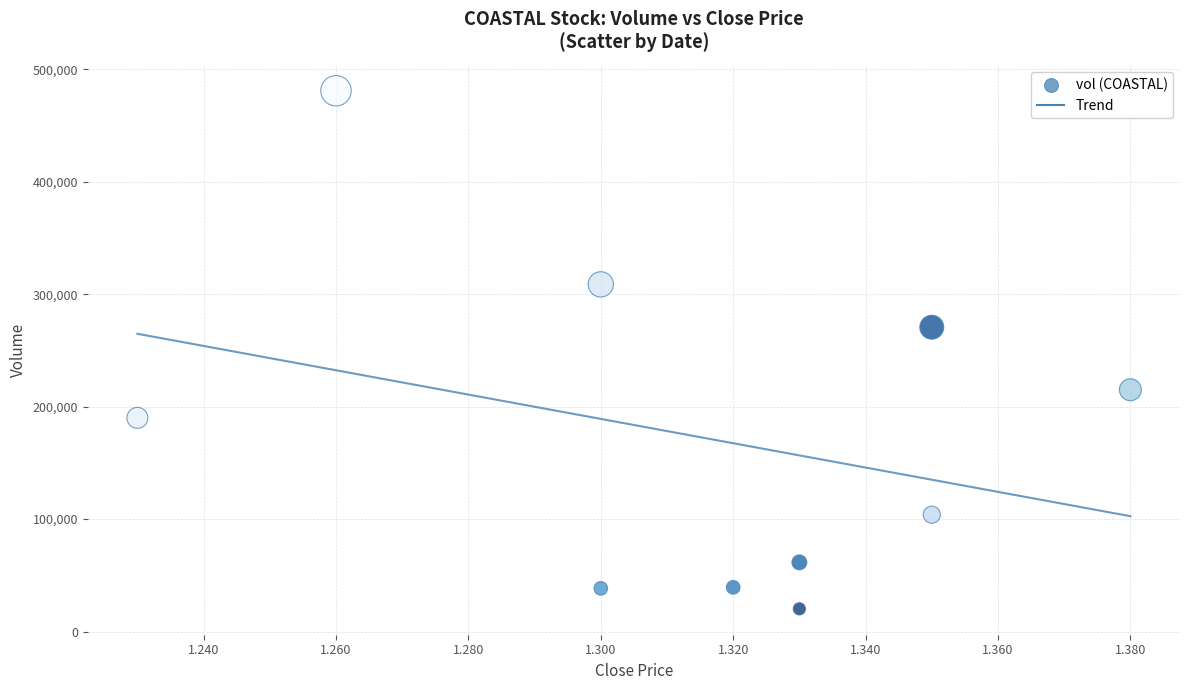

What is the average Y value?

172850